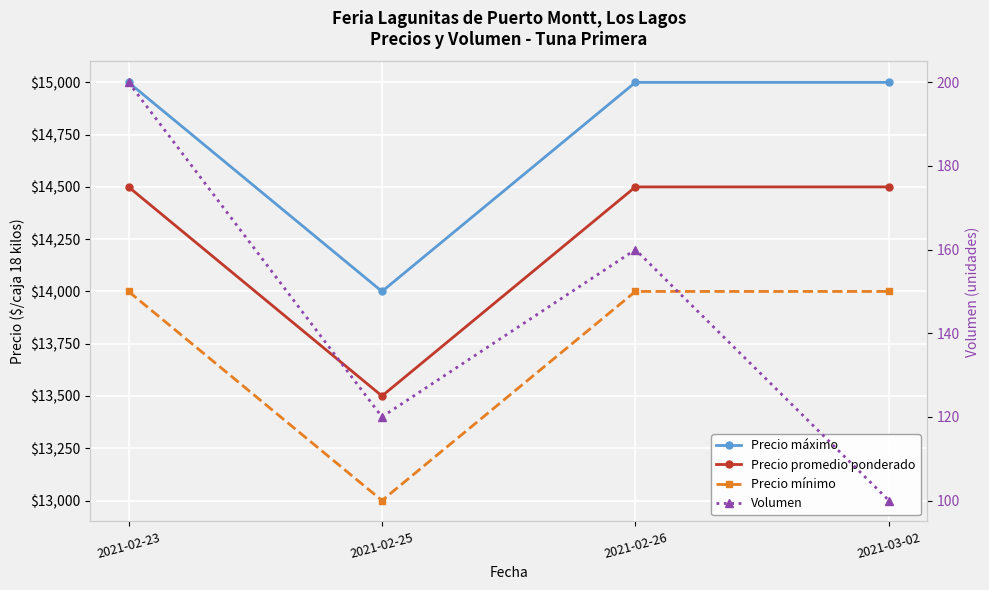

Reading left to right, what are all the values shown in this chart?

Precio máximo: 15000	14000	15000	15000
Precio promedio ponderado: 14500	13500	14500	14500
Precio mínimo: 14000	13000	14000	14000
Volumen: 200	120	160	100